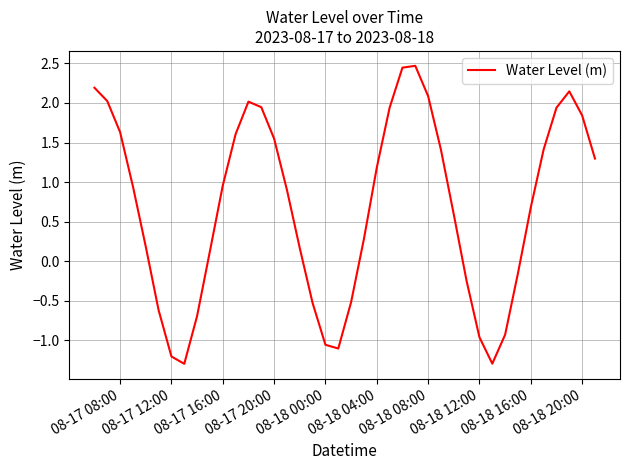

What is the greatest value displayed?

2.5